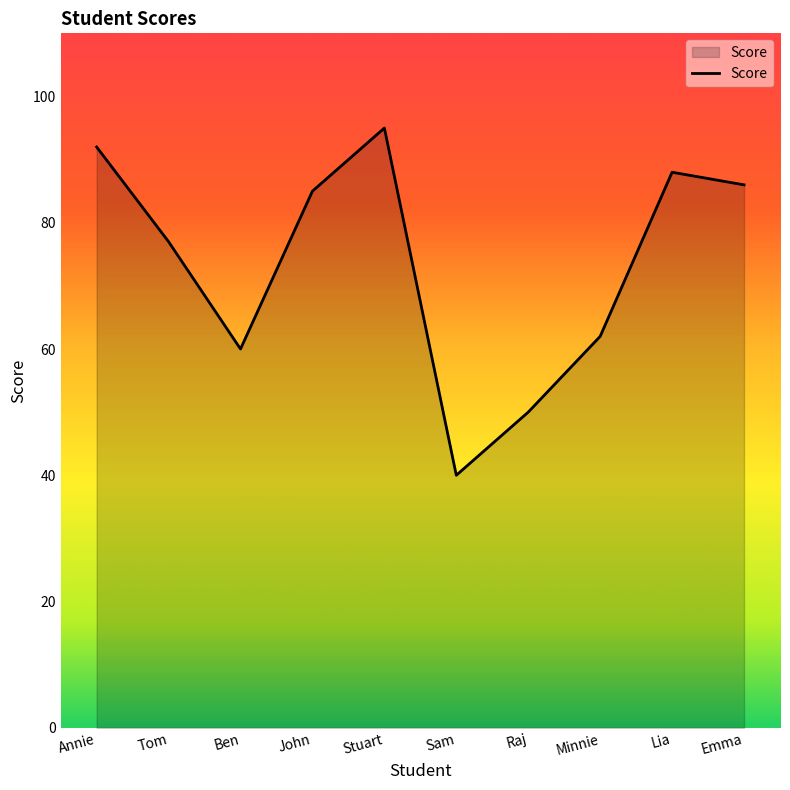

Is it true that the value at Annie is 92?

True